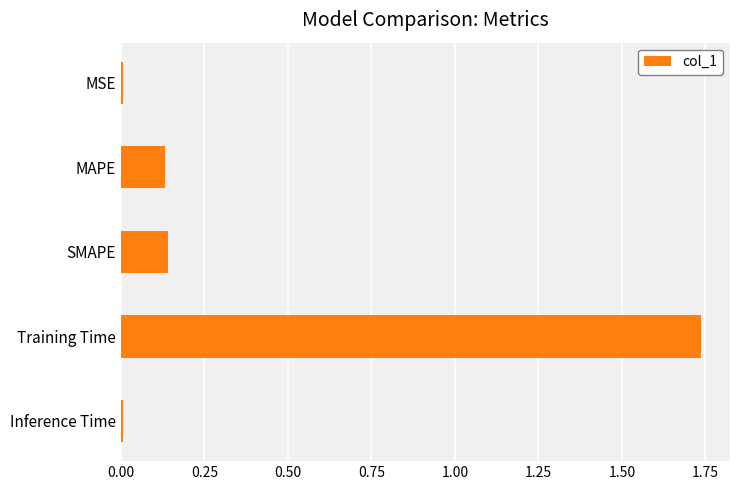

What is the sum of the values at SMAPE and MAPE?

0.3